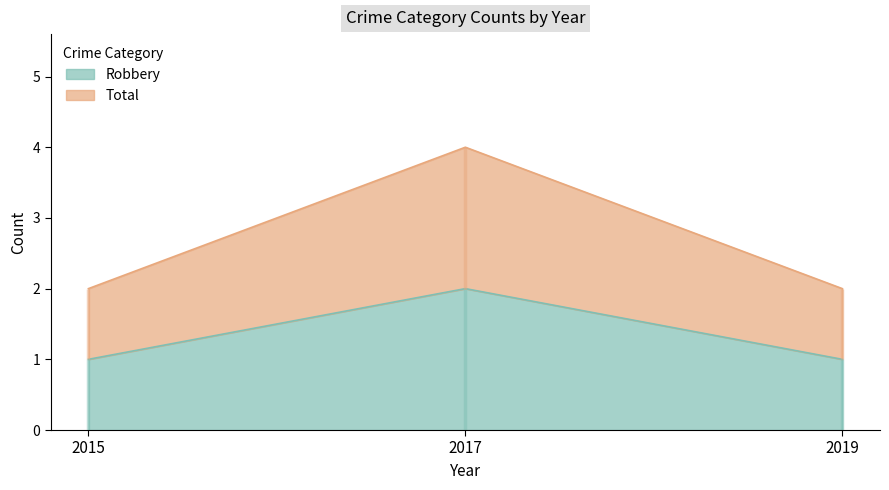

The value of Robbery at 2017 is 2. True or false?

True